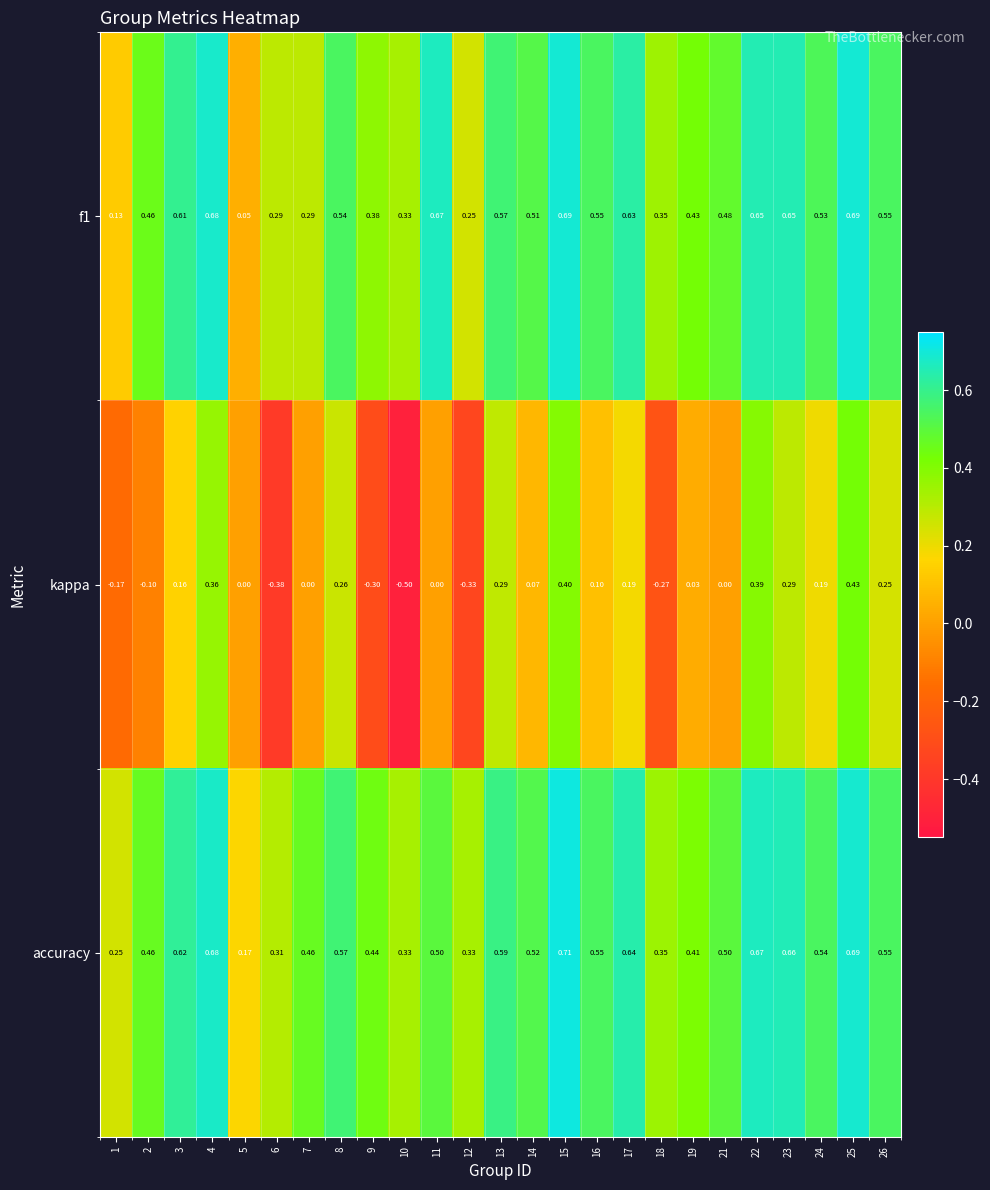

Which series changed the most between 16 and 23?

kappa